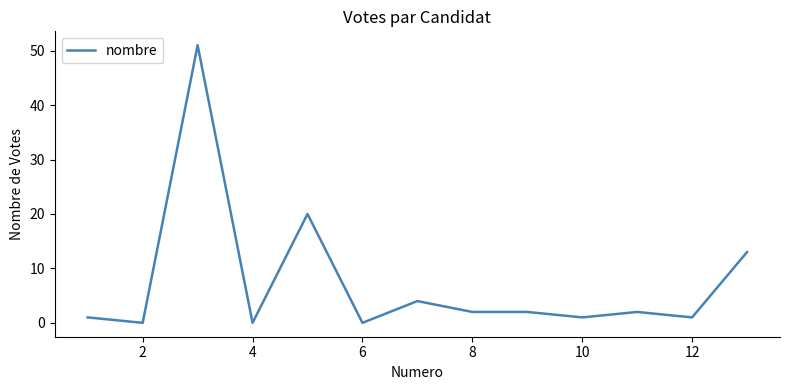

What is the difference between the maximum and minimum values?

51